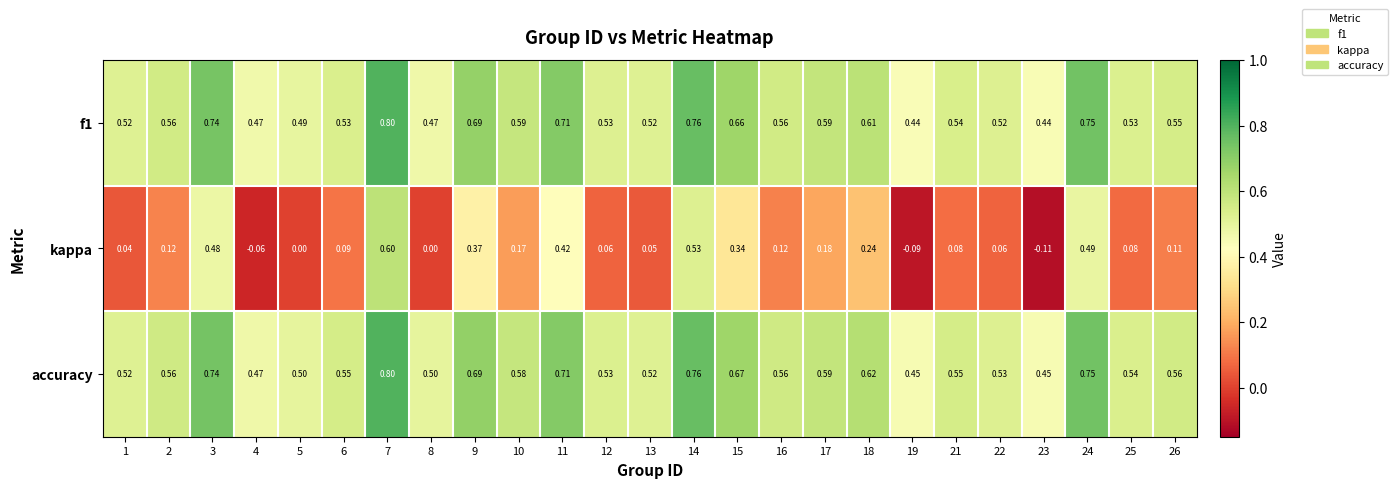

Is the value of kappa at 10 greater than the value of f1 at 13?

No